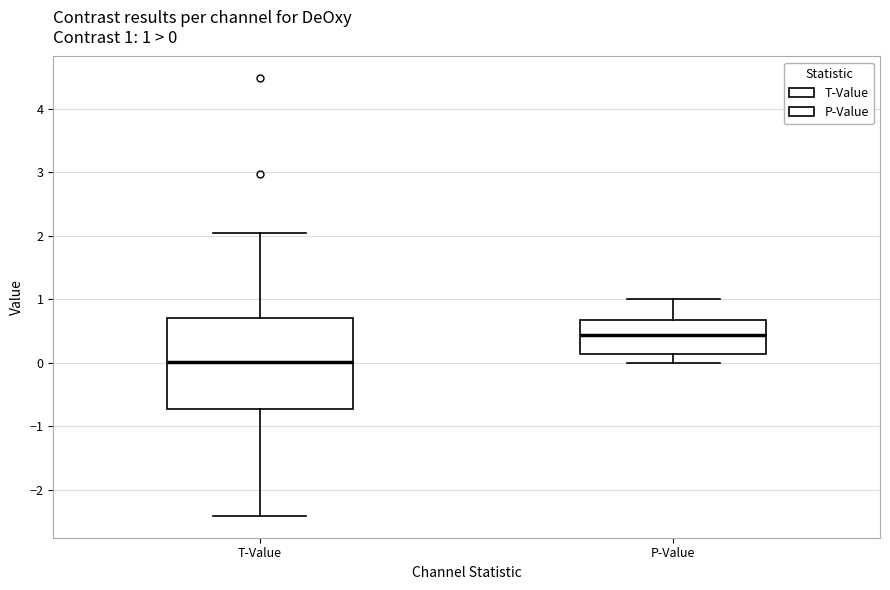

Which box is the tallest, from its lower edge to its upper edge?

T-Value